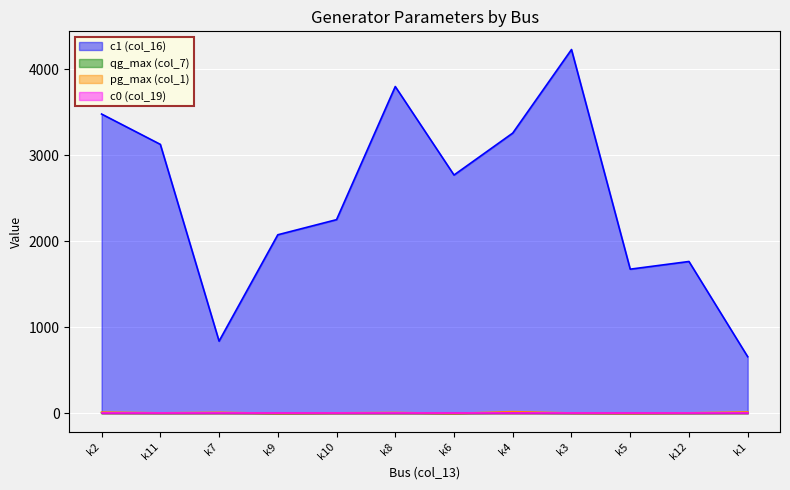

True or false: qg_max (col_7) and pg_max (col_1) cross at least once.

False